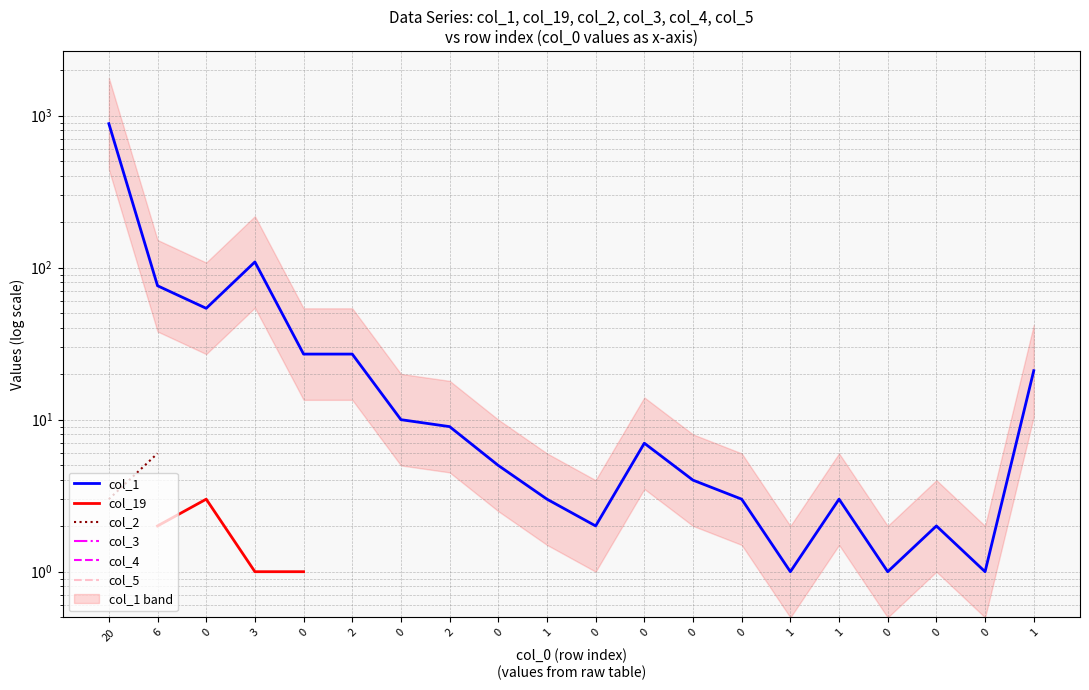

The col_1 series shows 4.0 at 0. True or false?

True